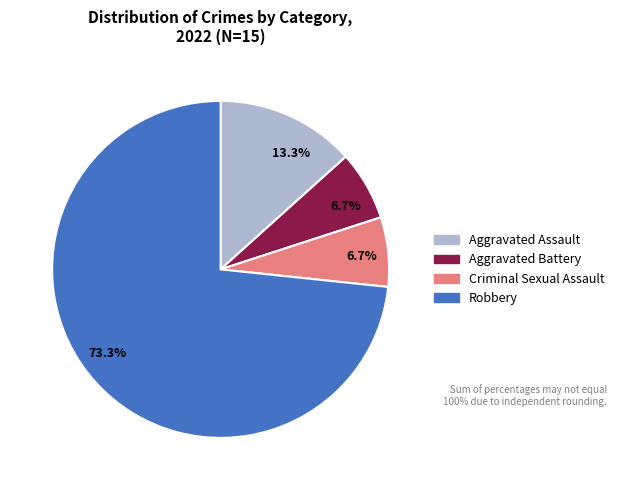

Is there a majority slice in this chart?

Yes